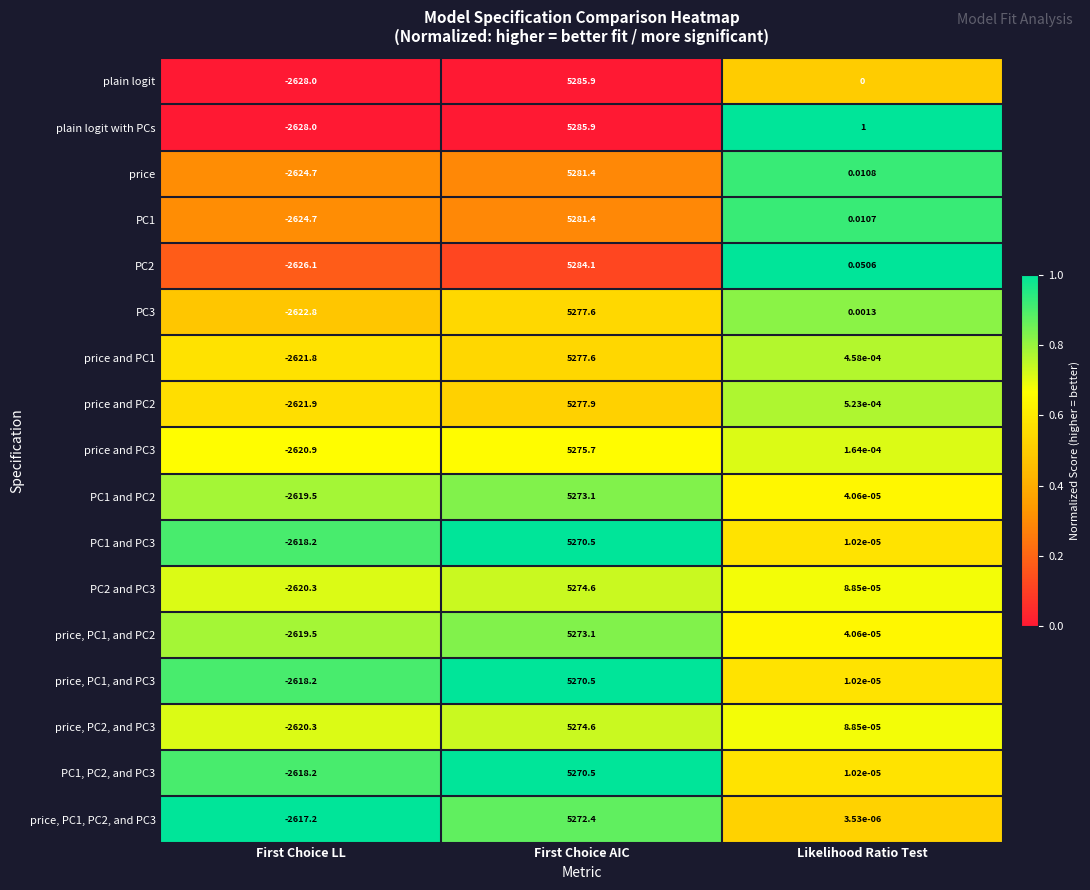

Is the value of price and PC1 at First Choice LL greater than the value of PC2 and PC3 at First Choice LL?

No